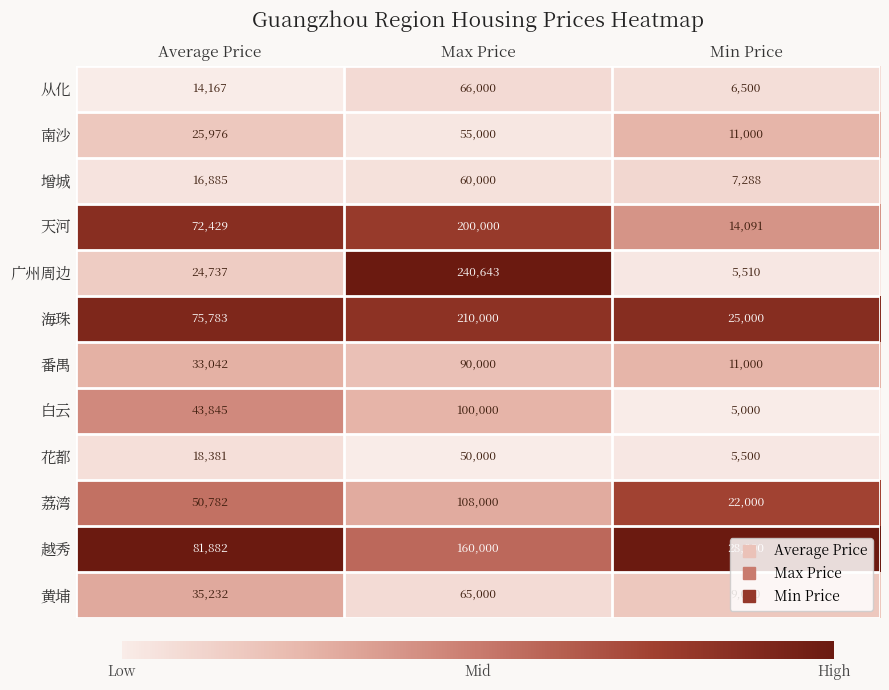

Count the number of data series in this chart.

12